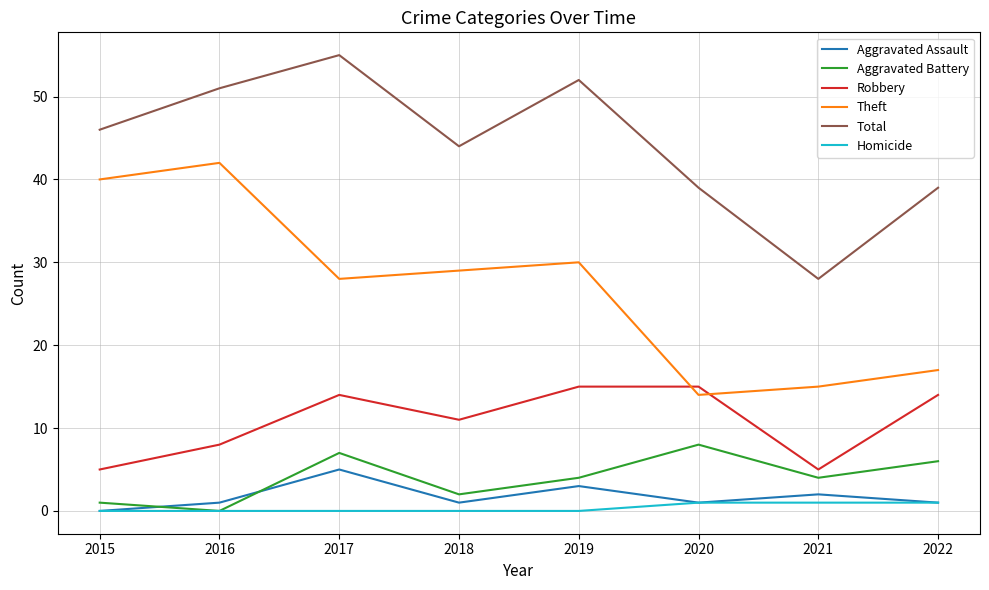

How many positive values does the Aggravated Assault series have?

7